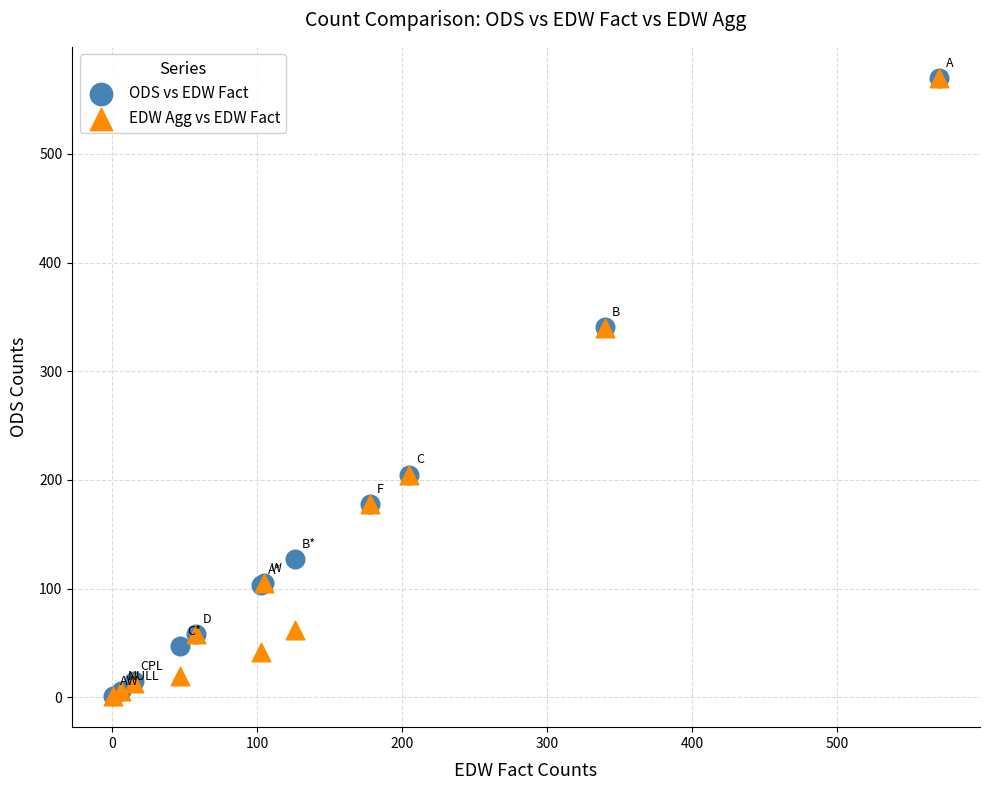

What are all the series names shown in the legend?

ODS vs EDW Fact, EDW Agg vs EDW Fact